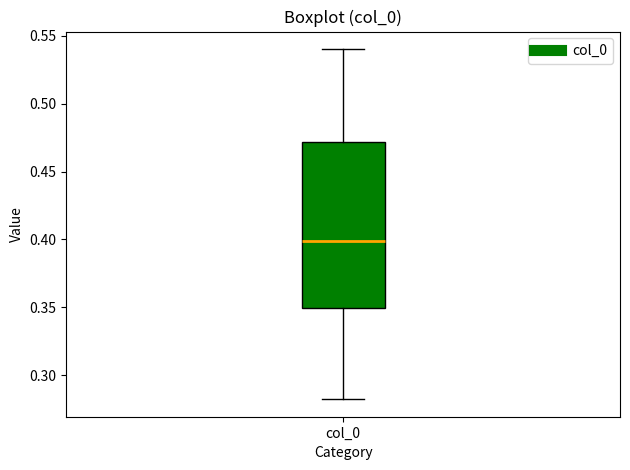

Read this box plot against the y-axis: the position of the median line, the range covered by the box, and the ends of both whiskers. The values are not printed on the chart, so give them approximately, as read against the axis.

median 0.40, box 0.35 to 0.47, whiskers 0.28 to 0.54